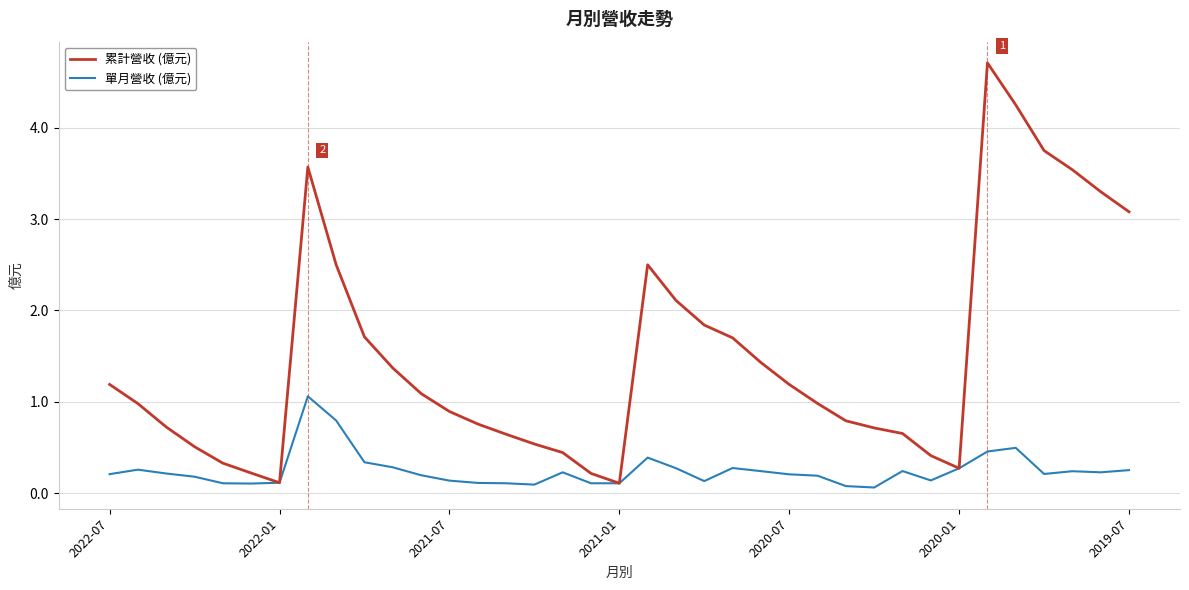

Which series has the largest range (max minus min)?

累計營收 (億元)